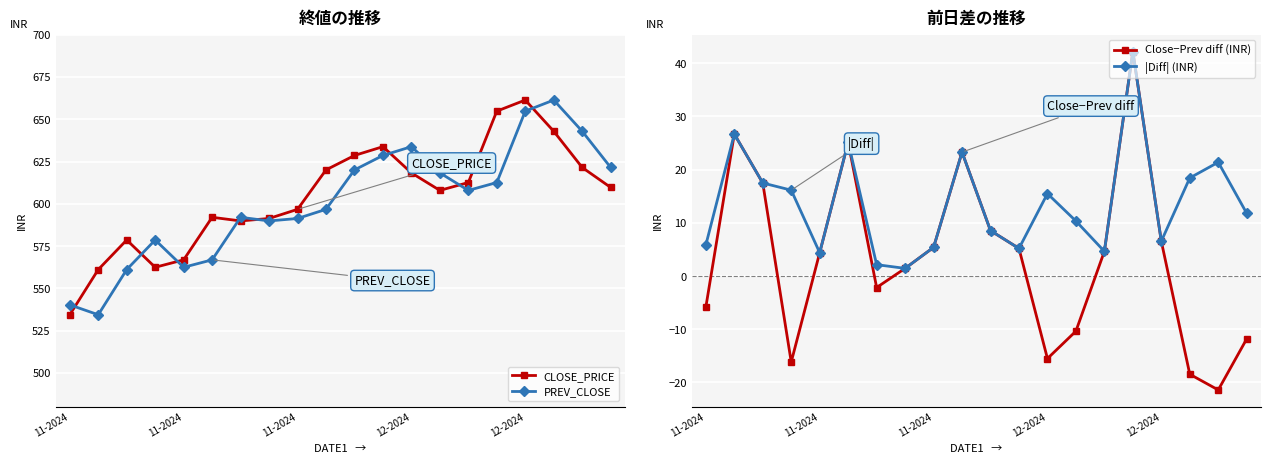

How many negative values does the Close−Prev diff (INR) series have?

8